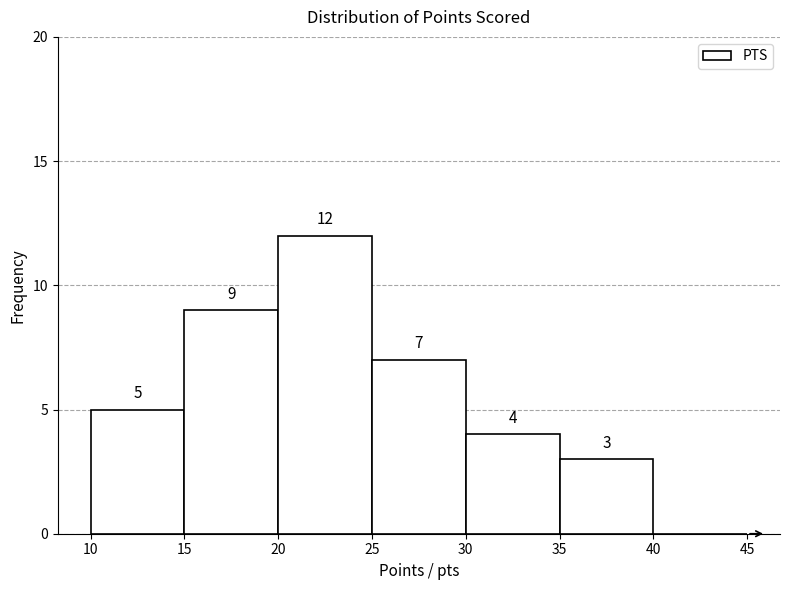

Which range on the x-axis has the tallest bar?

20 to 25